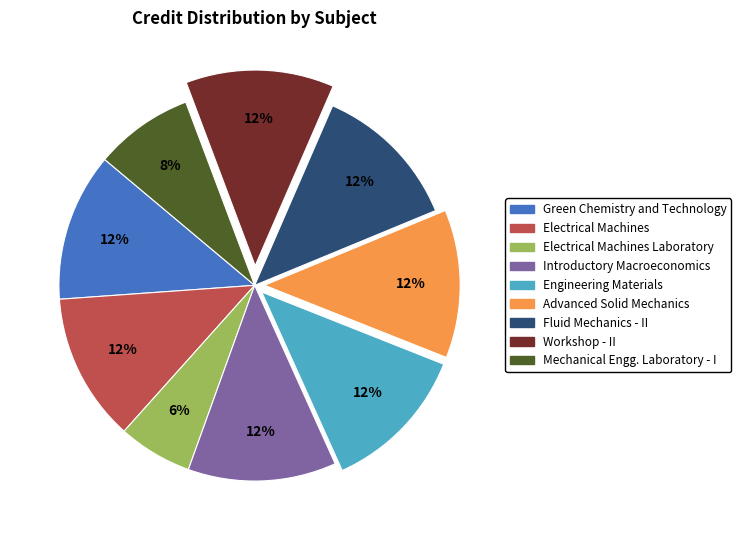

How many slices are in this pie chart?

9